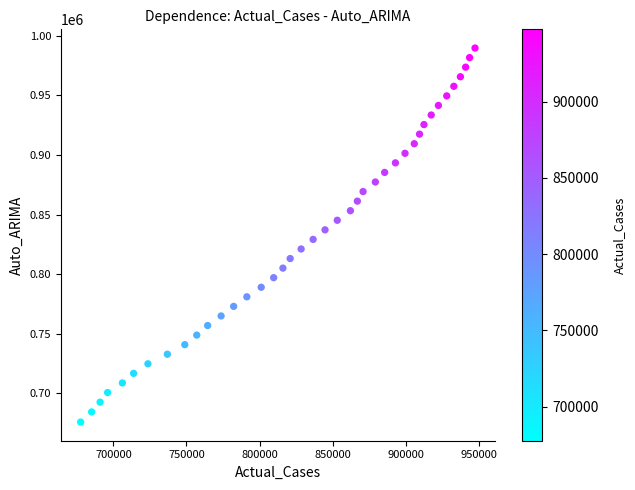

What is the range of Y values (max minus min)?

314047